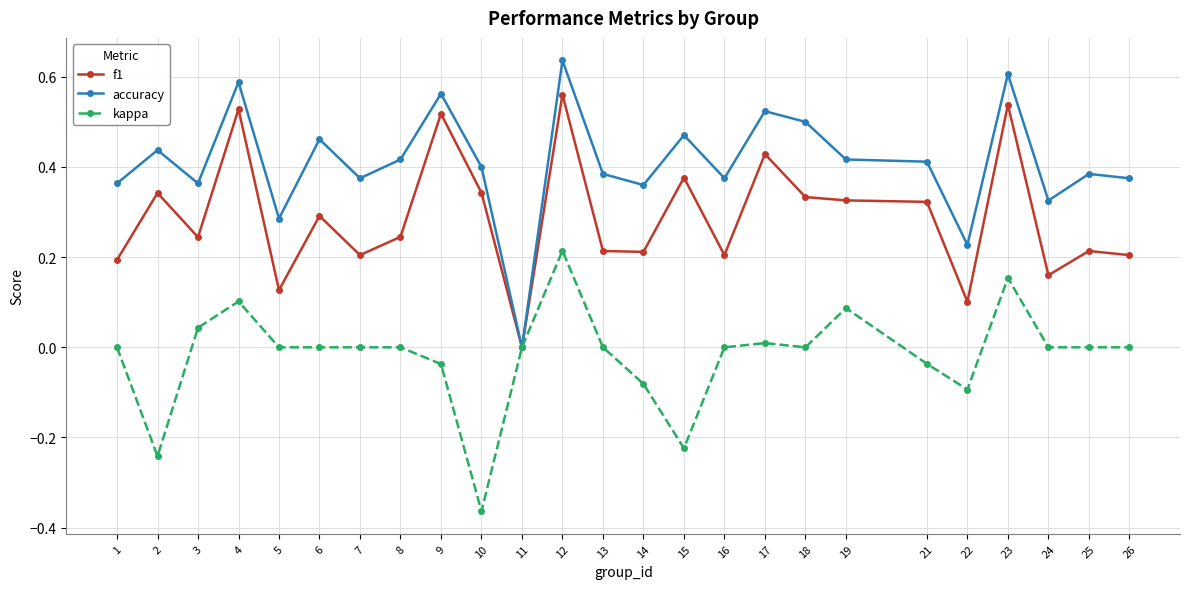

How many data points in accuracy are above 0?

24